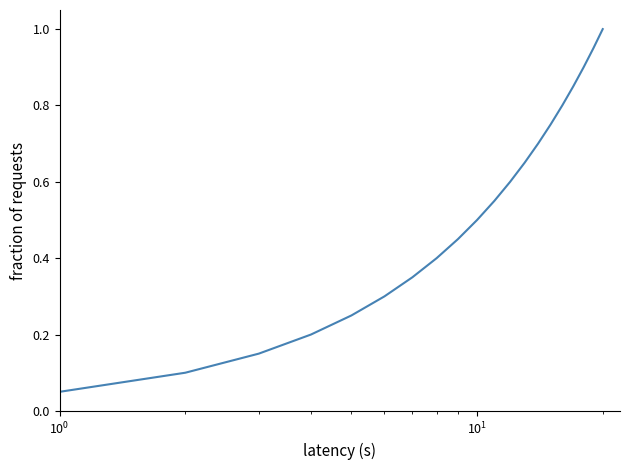

What is the greatest value displayed?

1.0